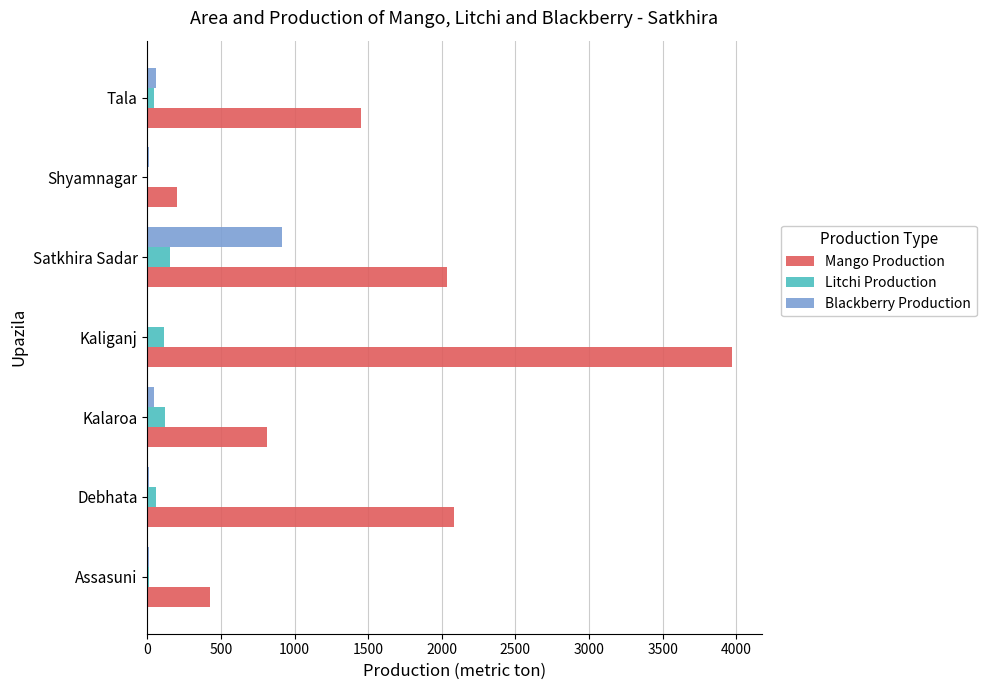

The value of Mango Production at Kalaroa is 485. True or false?

False